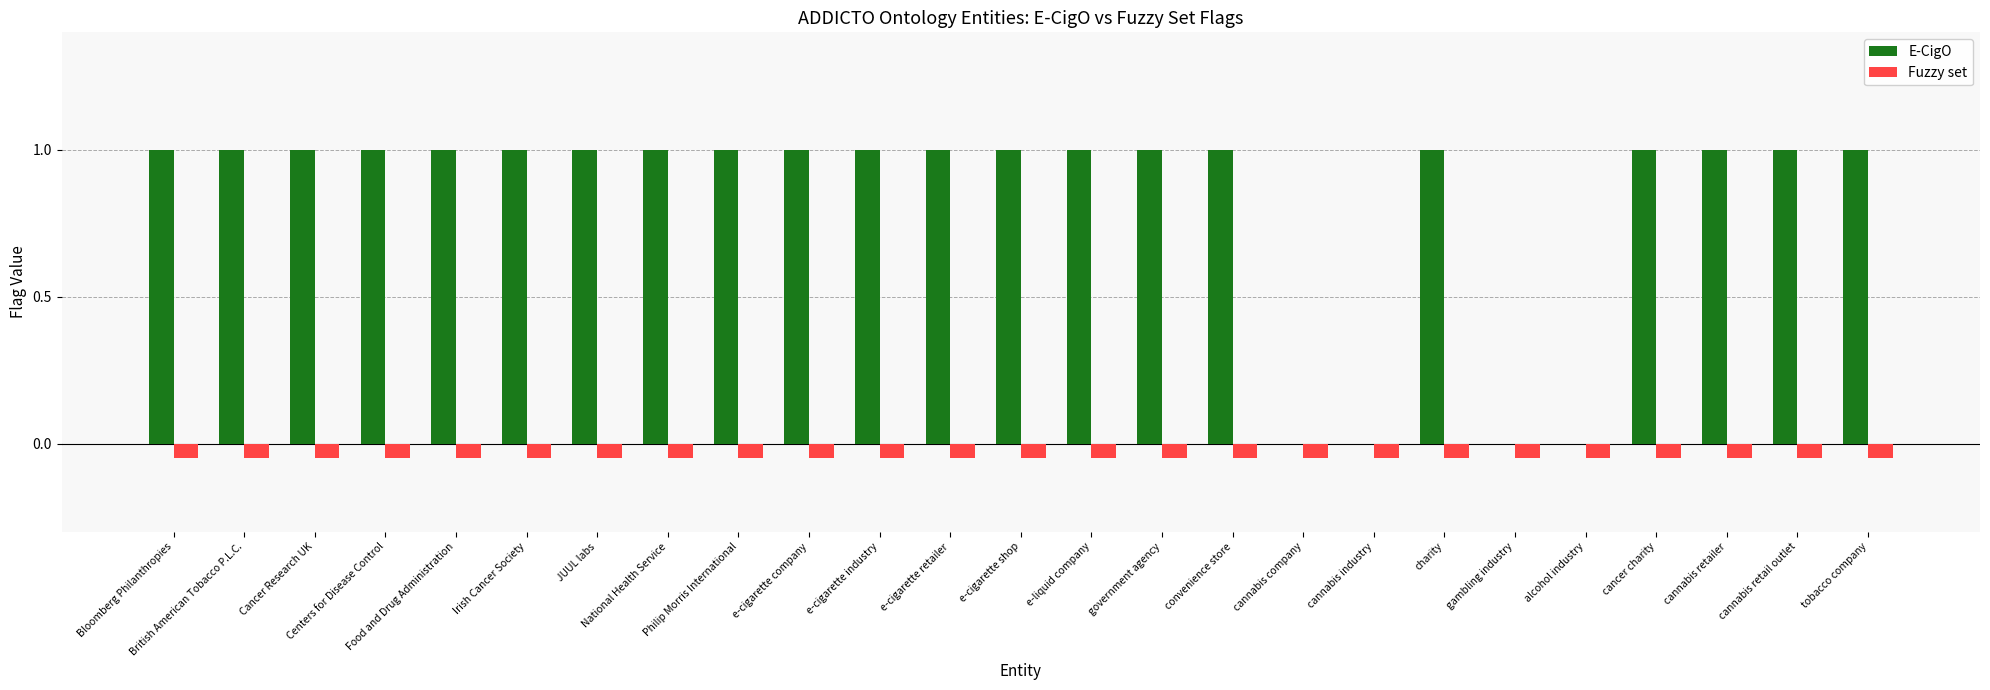

How many groups of bars are there?

25